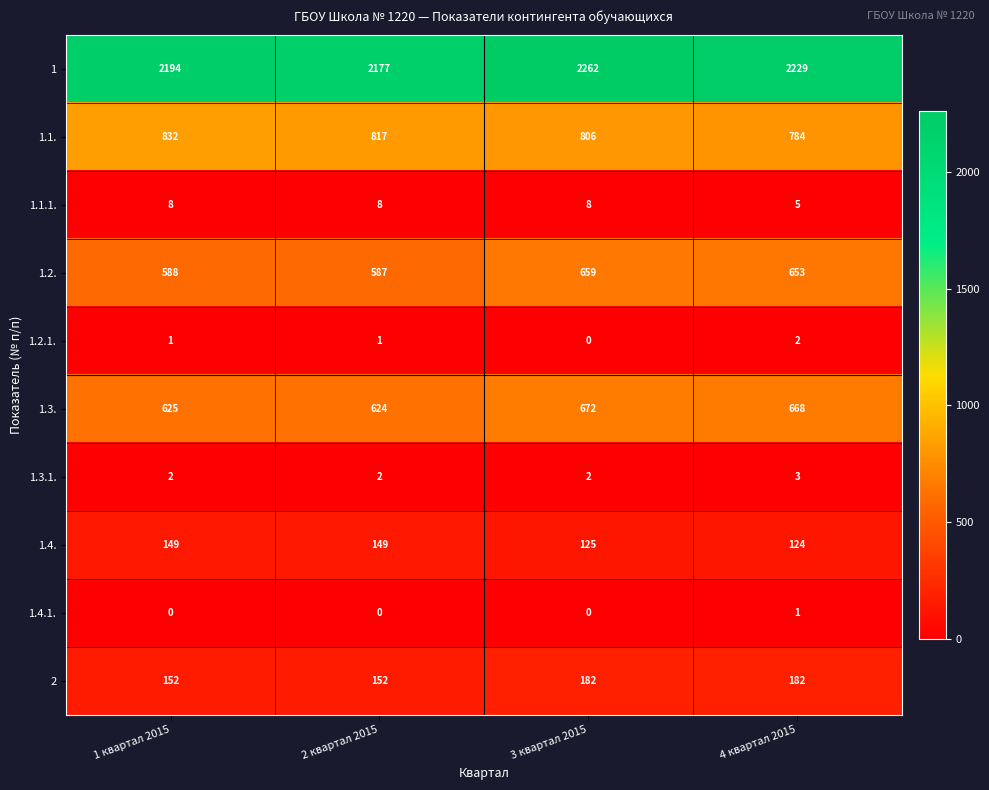

How many values in the 1.3.1. series exceed 2?

1